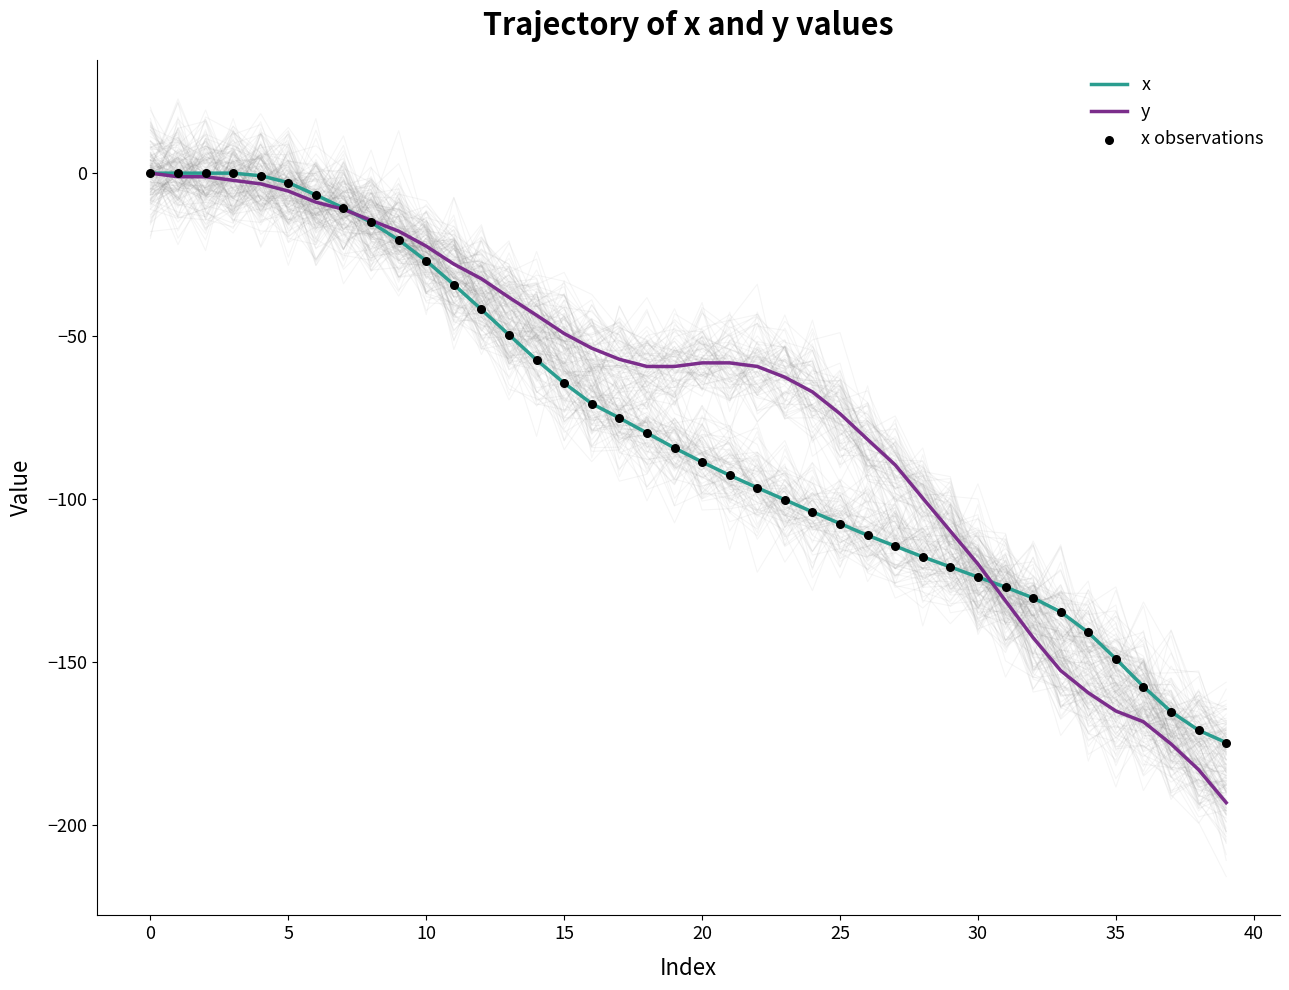

At how many categories does at least one series exceed -179?

40